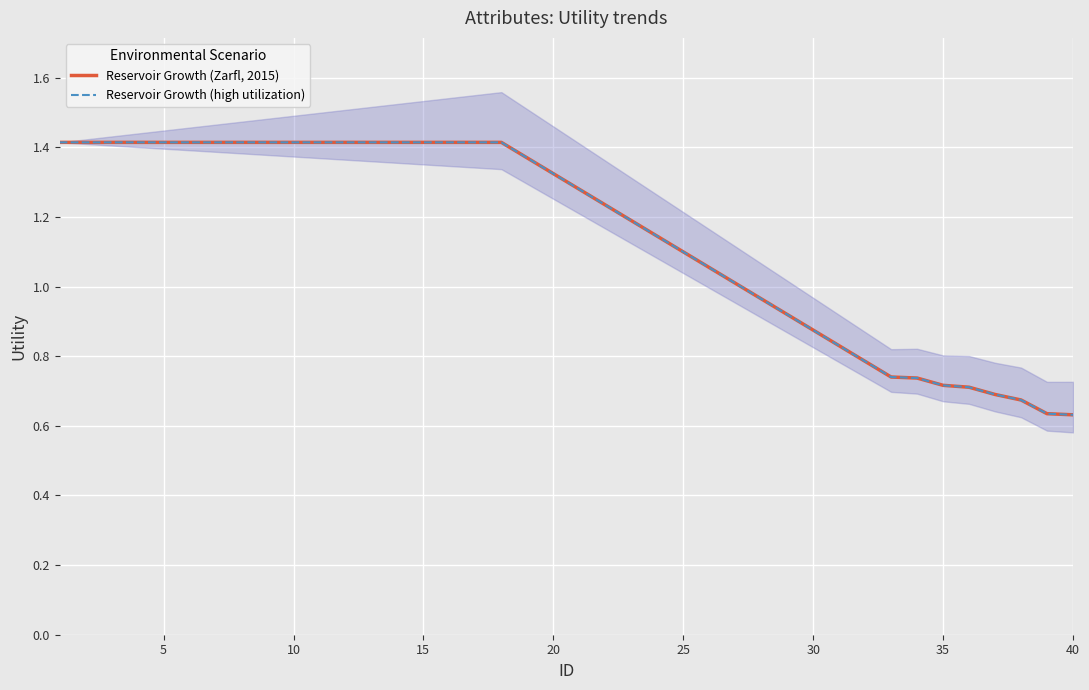

True or false: Reservoir Growth (Zarfl, 2015) and Reservoir Growth (high utilization) intersect in this chart.

False